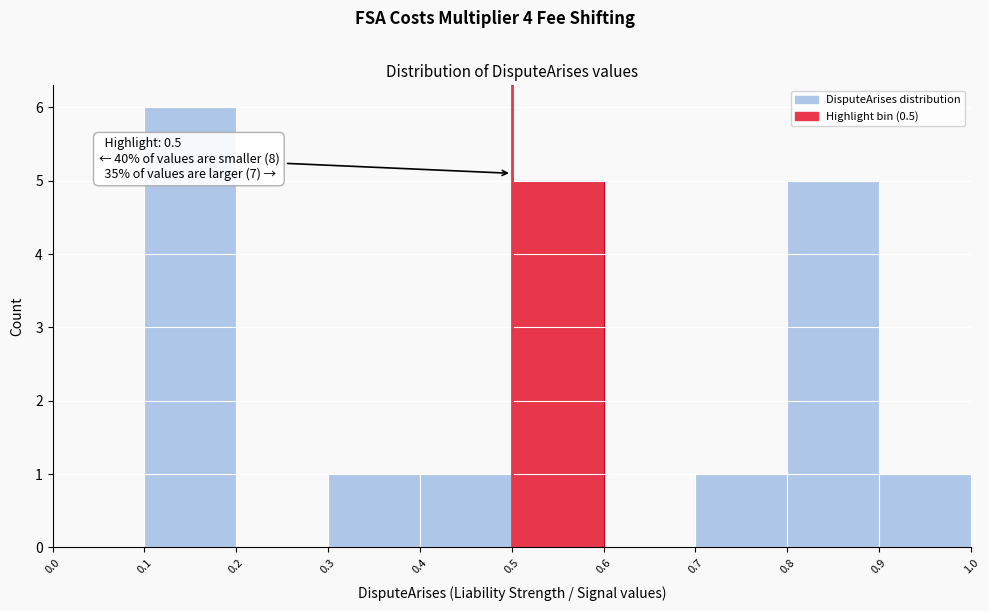

Which range on the x-axis has the tallest bar?

0.1 to 0.2